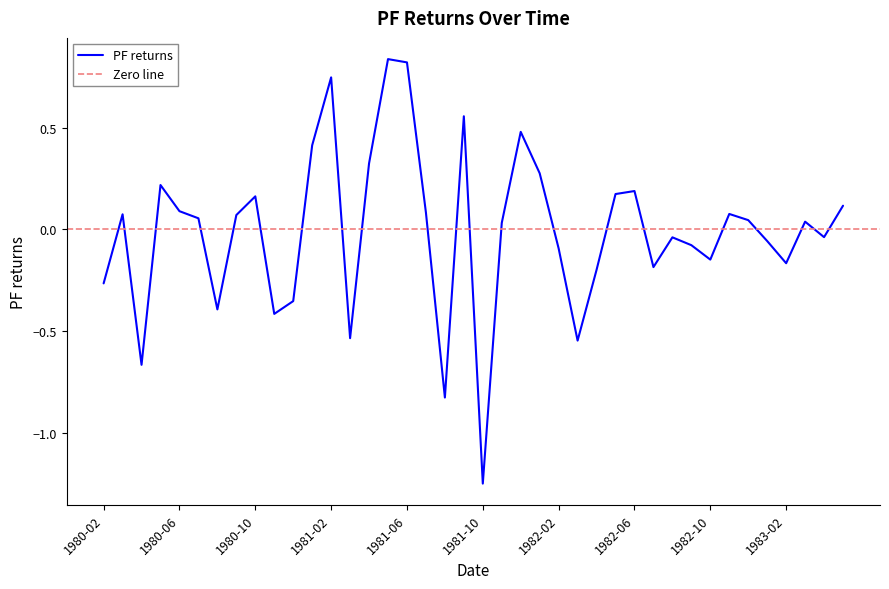

Between 1981-08 and 1982-05, which is larger?

1982-05